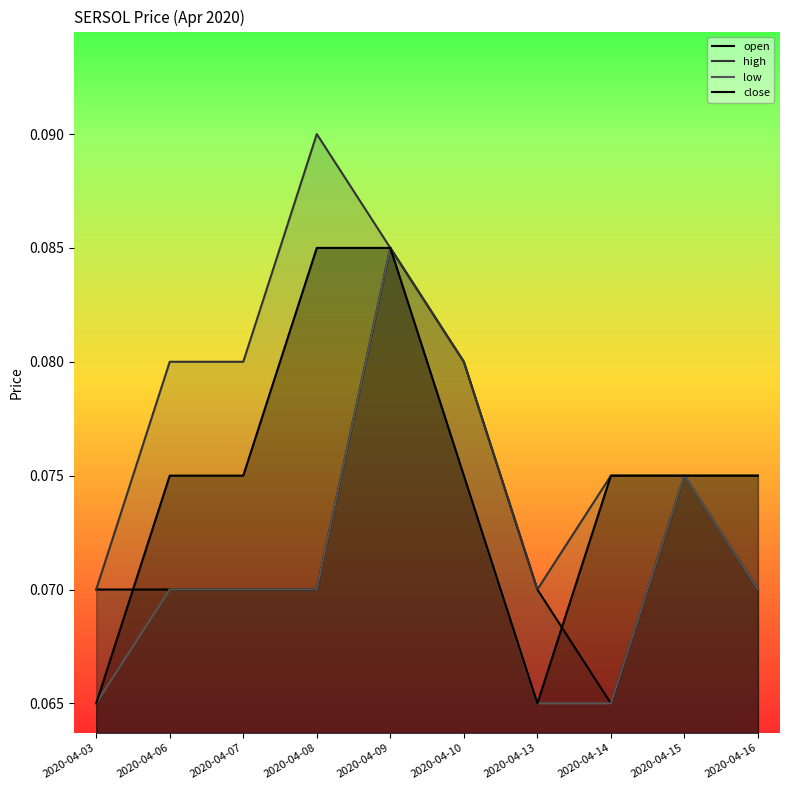

Reading right to left, list all the values displayed in this chart.

open: 0.1	0.1	0.1	0.1	0.1	0.1	0.1	0.1	0.1	0.1
high: 0.1	0.1	0.1	0.1	0.1	0.1	0.1	0.1	0.1	0.1
low: 0.1	0.1	0.1	0.1	0.1	0.1	0.1	0.1	0.1	0.1
close: 0.1	0.1	0.1	0.1	0.1	0.1	0.1	0.1	0.1	0.1